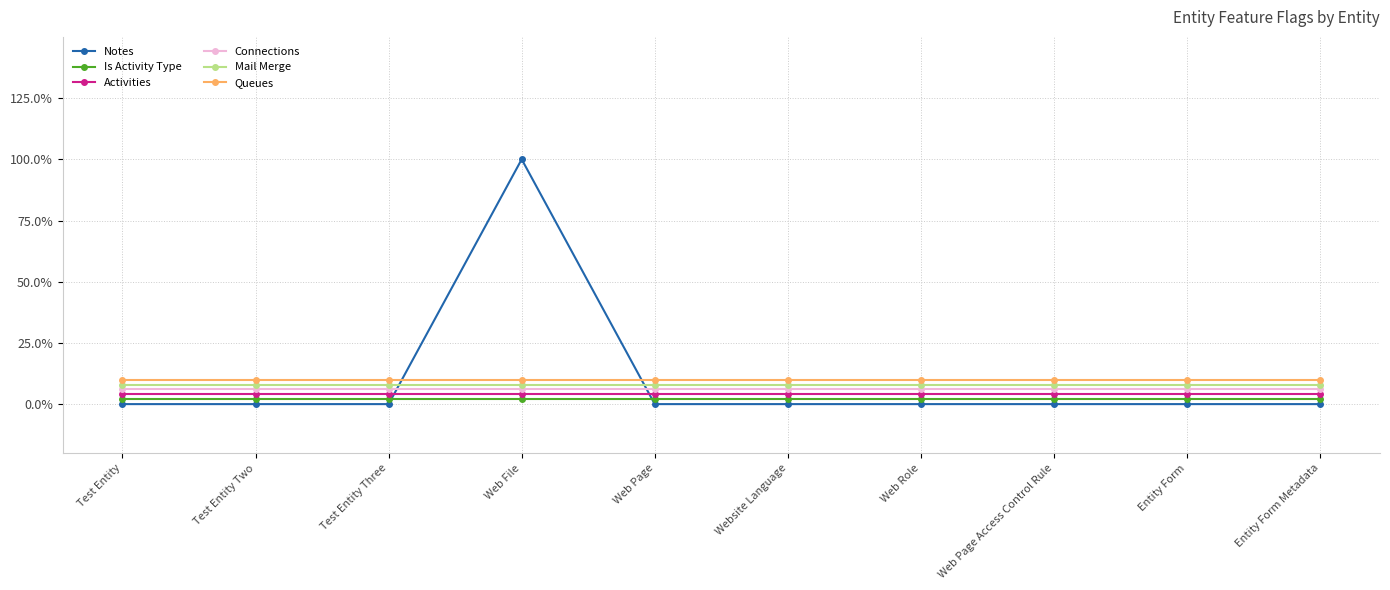

Between which two adjacent categories do Notes and Connections first intersect?

Test Entity Three and Web File